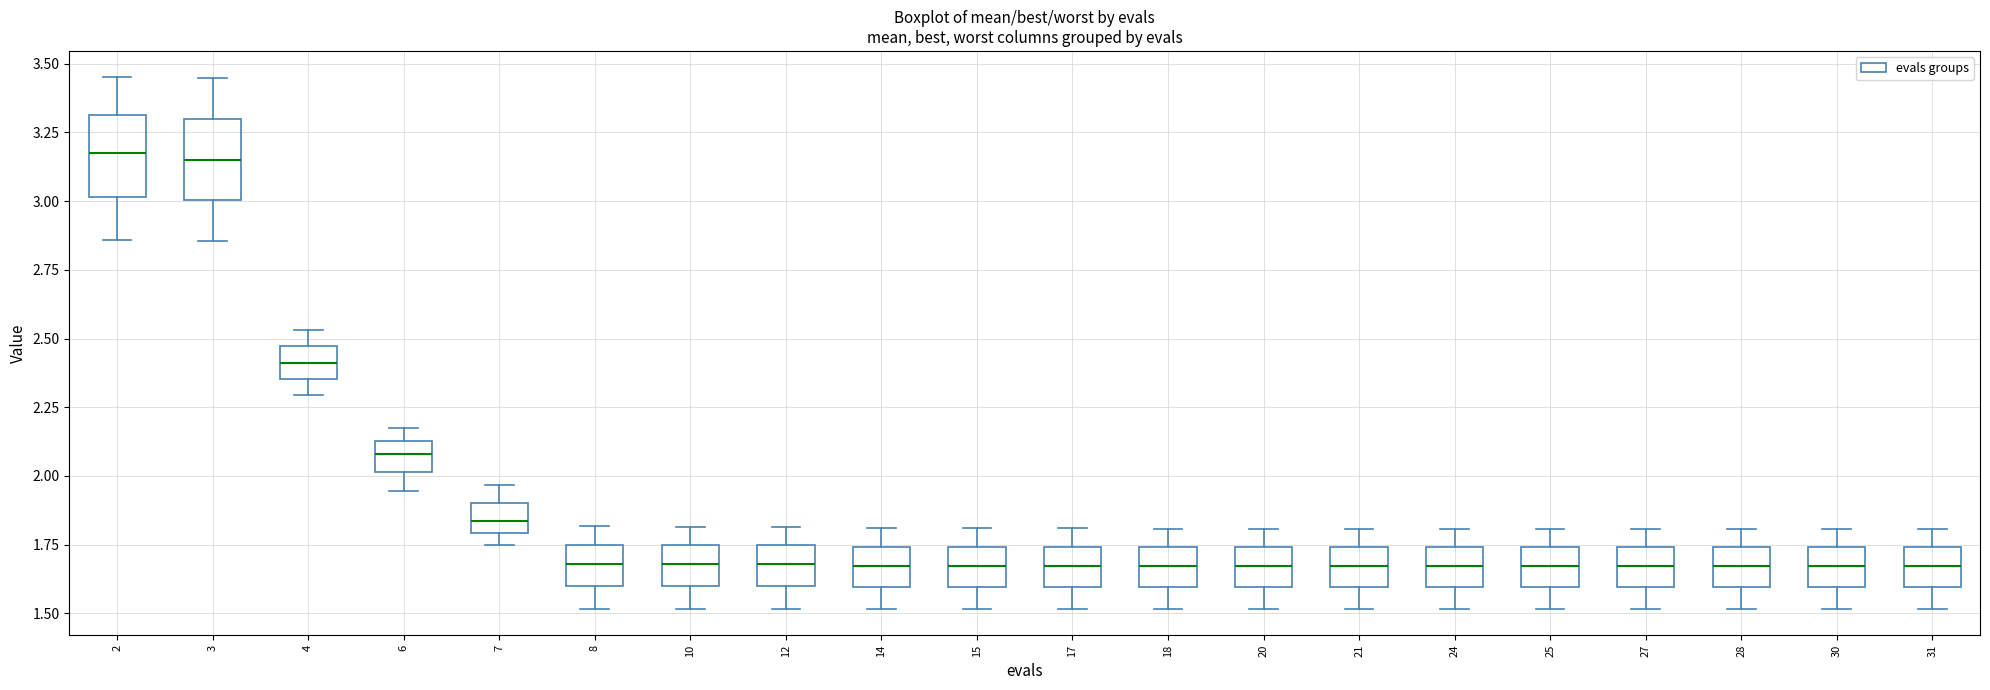

Where does the upper whisker of the box at x = 25 end on the y-axis? The values are not printed on the chart, so give them approximately, as read against the axis.

1.80